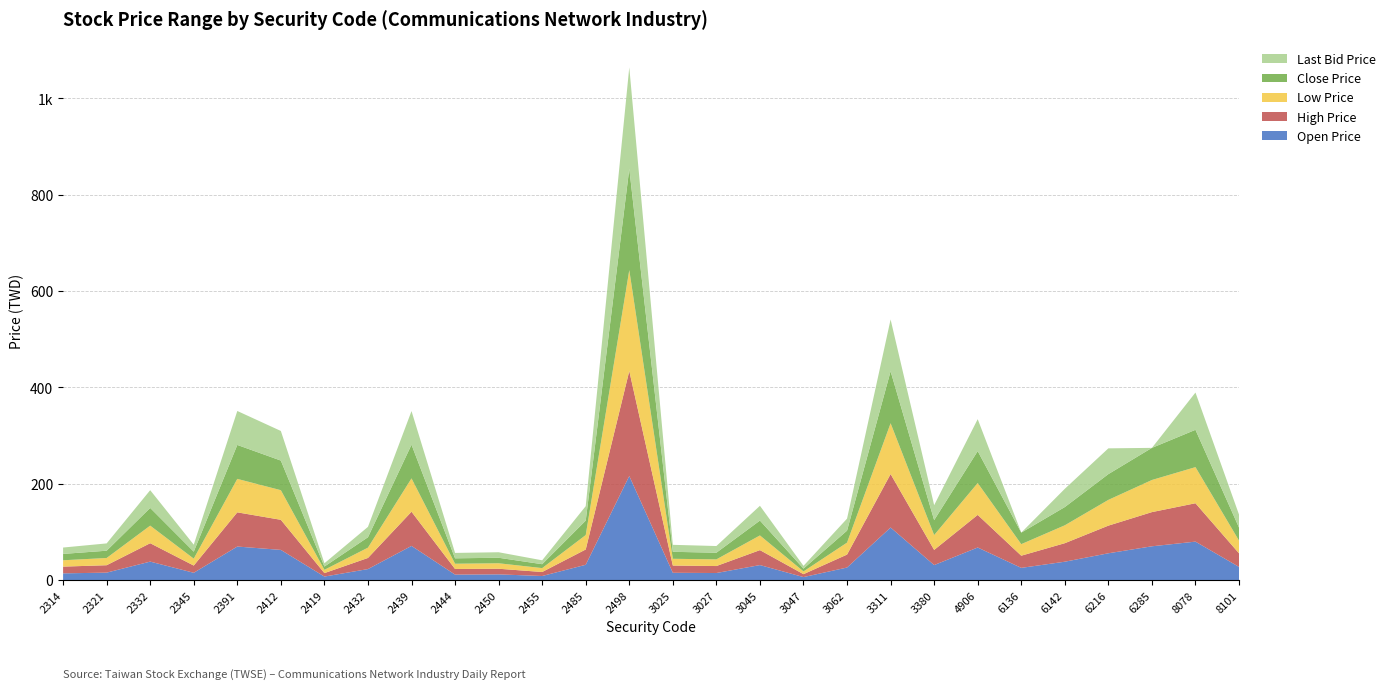

Reading right to left, transcribe all the data shown in this chart.

Open Price: 27.2	79.7	70.0	55.5	38.0	25.2	67.5	31.0	109.0	25.9	6.1	31.0	14.5	15.0	216.0	31.6	8.3	11.7	11.2	70.8	22.7	7.1	62.5	69.5	15.0	38.2	15.3	13.8
High Price: 28.2	79.7	71.0	57.4	38.5	25.3	67.7	31.5	111.0	26.9	6.1	31.1	14.5	15.0	218.0	31.8	8.3	11.7	11.7	71.0	23.1	7.2	62.5	71.0	15.0	38.2	15.4	14.0
Low Price: 26.4	75.0	66.7	53.5	37.1	23.9	66.2	30.9	105.5	24.9	5.7	30.5	13.8	14.1	209.5	29.9	8.1	11.3	10.9	69.2	21.4	6.8	61.5	69.5	14.3	36.5	15.0	13.2
Close Price: 27.1	77.5	66.7	53.5	37.9	23.9	66.3	31.0	108.0	24.9	5.8	30.9	13.8	14.5	210.5	30.0	8.1	11.4	11.2	70.0	21.6	6.8	61.5	70.5	14.5	36.8	15.2	13.2
Last Bid Price: 27.0	77.4	0.0	53.5	37.9	0.0	66.3	31.0	107.5	24.9	5.7	30.6	13.8	14.5	210.5	30.0	8.1	11.4	11.2	69.8	21.6	6.8	61.5	70.5	14.5	36.8	15.2	13.2